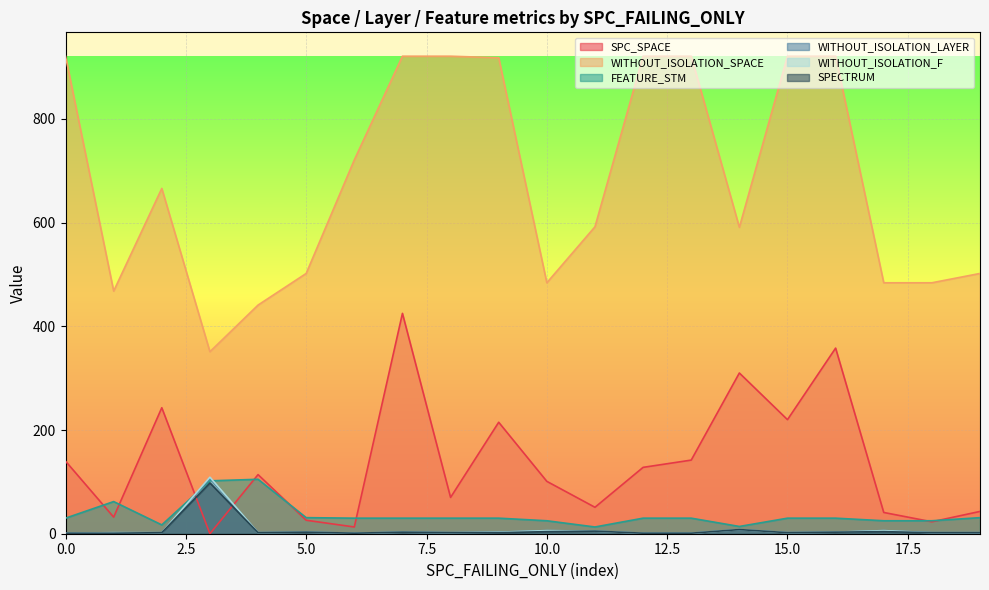

The value of WITHOUT_ISOLATION_SPACE at 2 is 921. True or false?

True